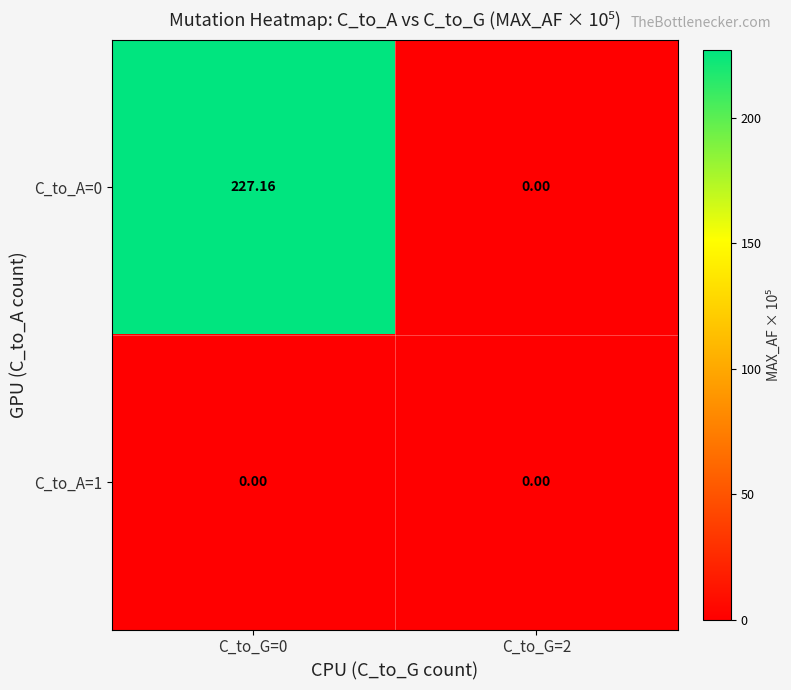

How many data points does each series have?

2